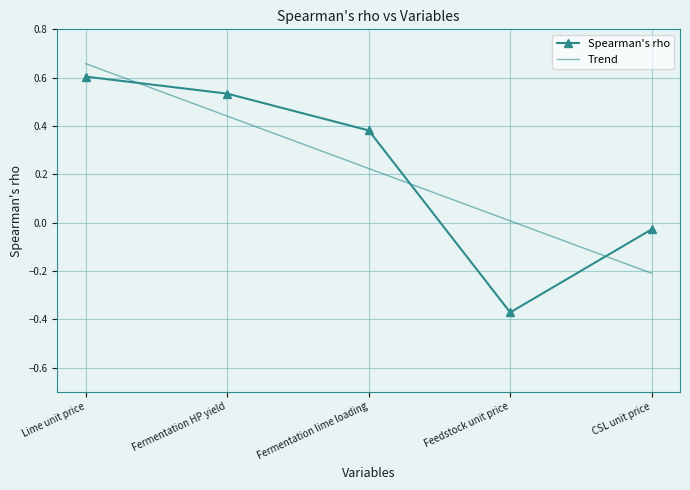

Where does the Spearman's rho series first go above 0?

Lime unit price